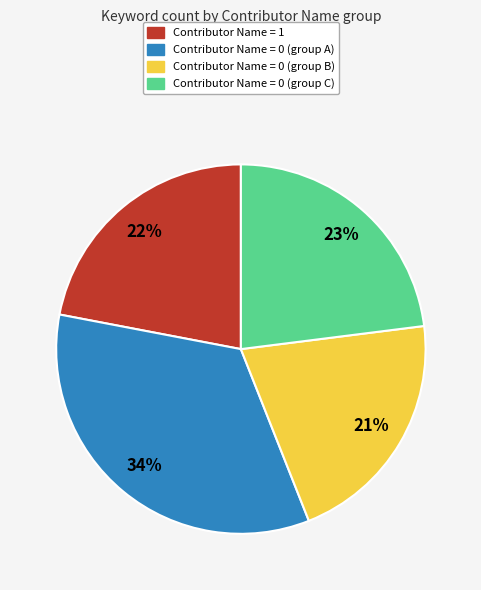

How many slices are in this pie chart?

4